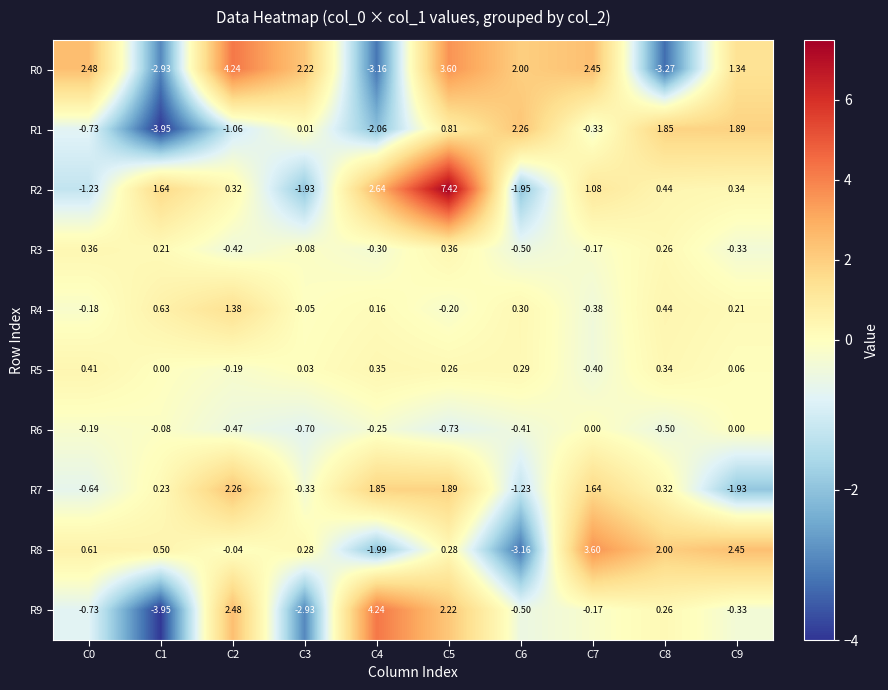

At which category is the sum across all series the highest?

C5